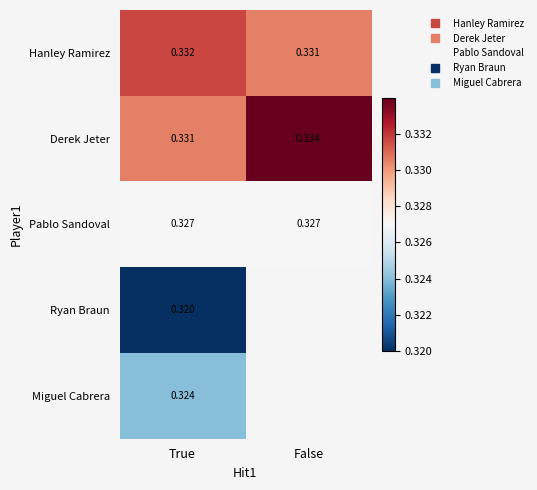

Rank the series at True from lowest to highest value.

Ryan Braun, Miguel Cabrera, Pablo Sandoval, Derek Jeter, Hanley Ramirez